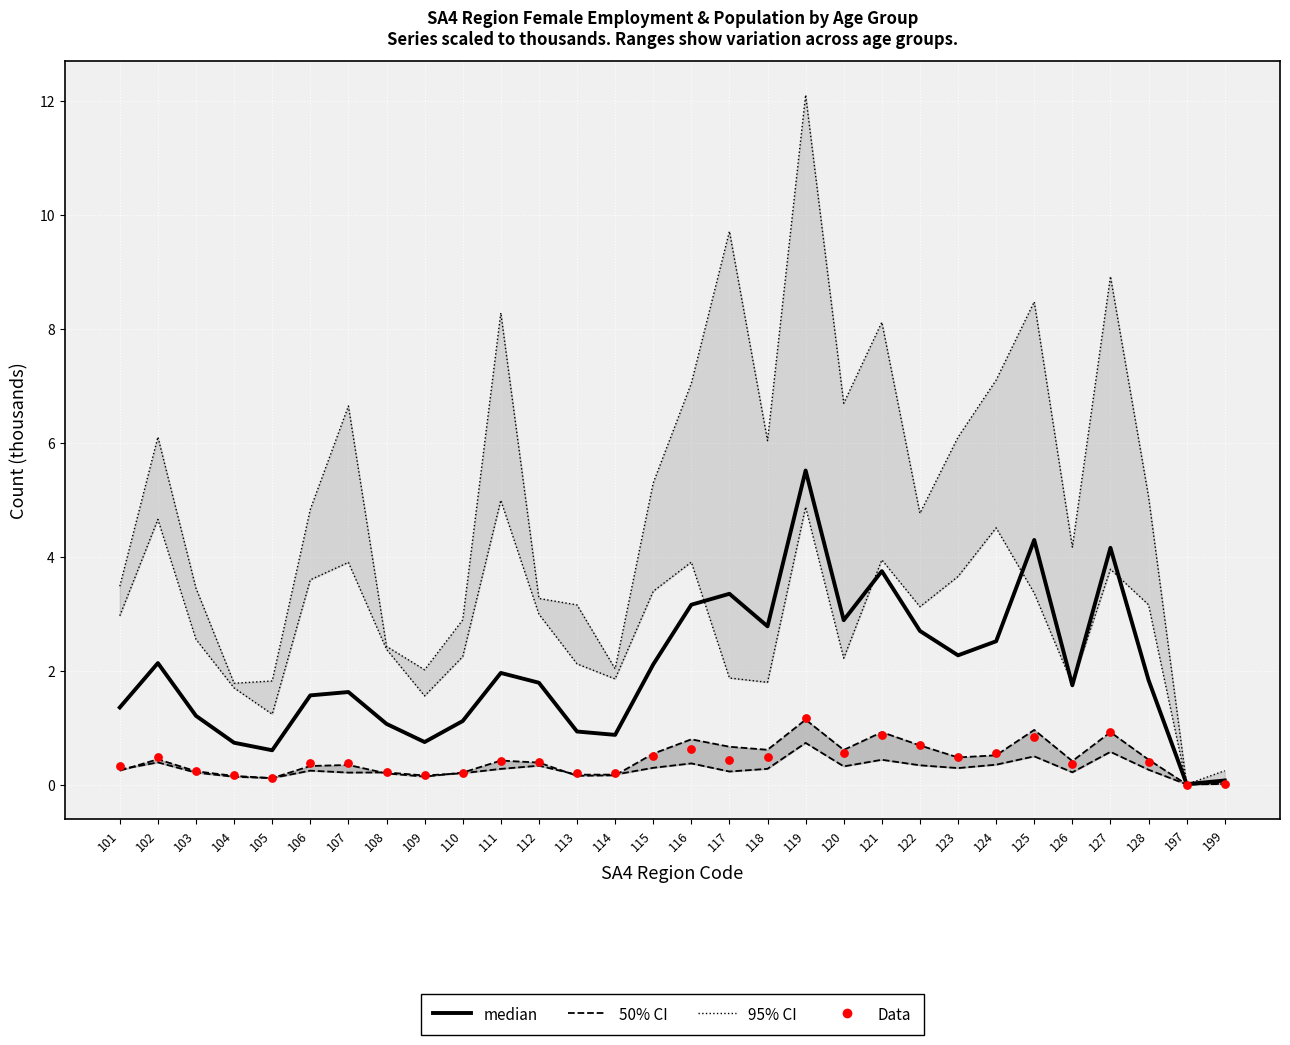

Which series contains the lowest Y value?

Data